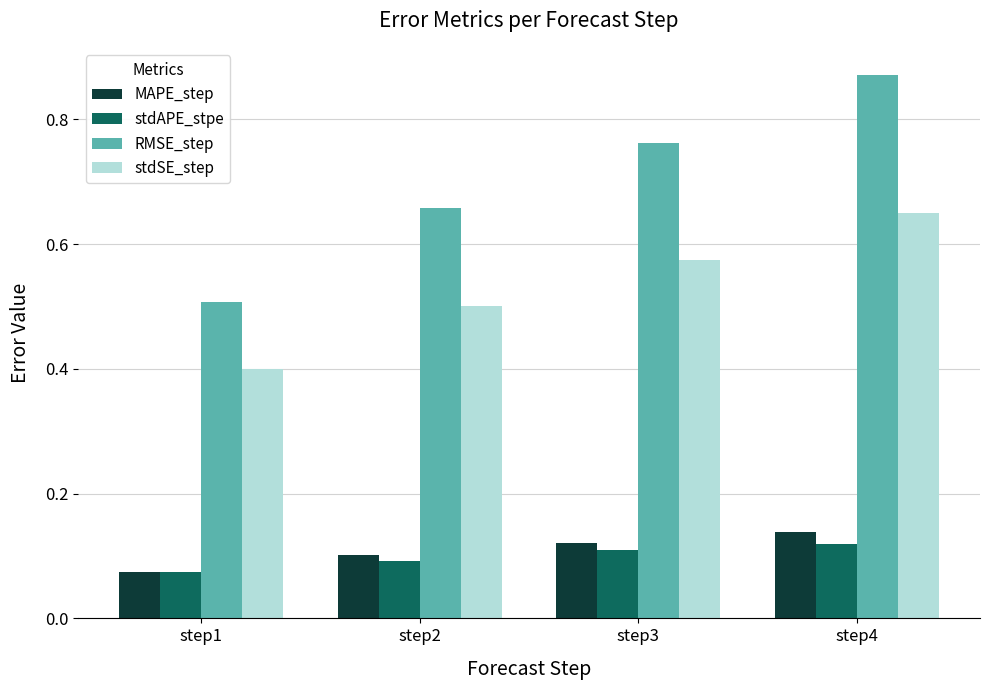

What is the total value across all series at step3?

1.6